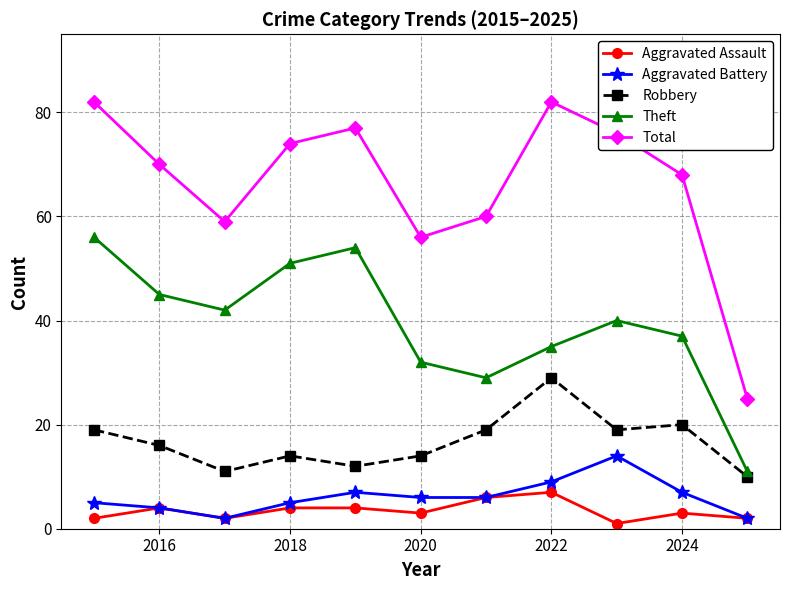

True or false: Aggravated Assault and Total intersect in this chart.

False